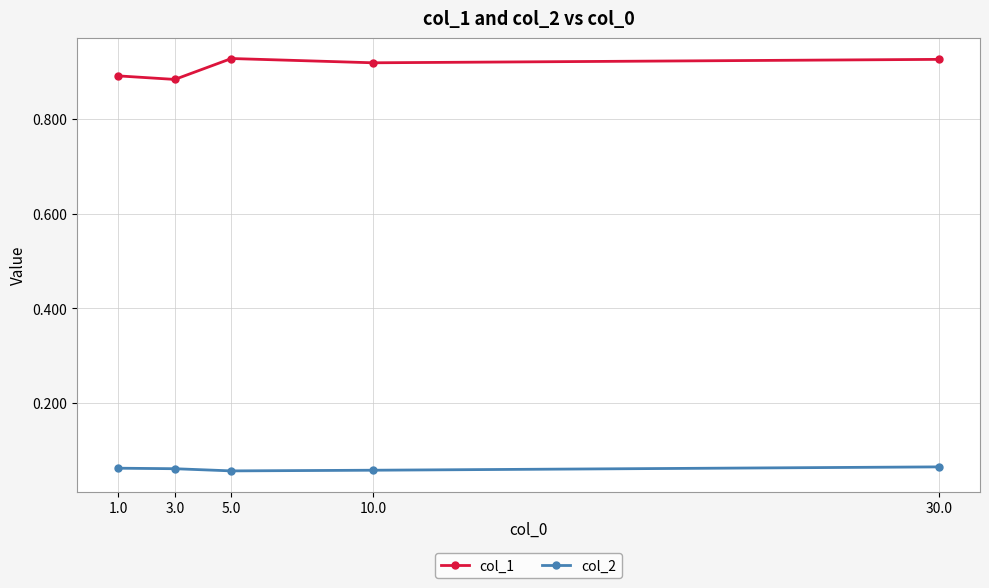

List the series in order of their peak value, highest first.

col_1, col_2